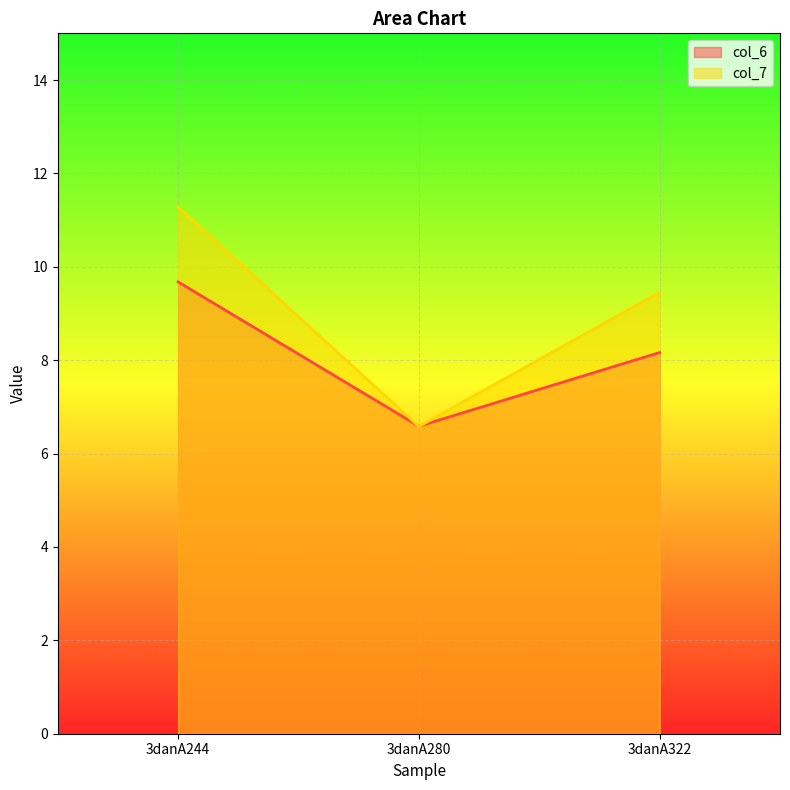

The value of col_7 at 3danA322 is 9.5. True or false?

True